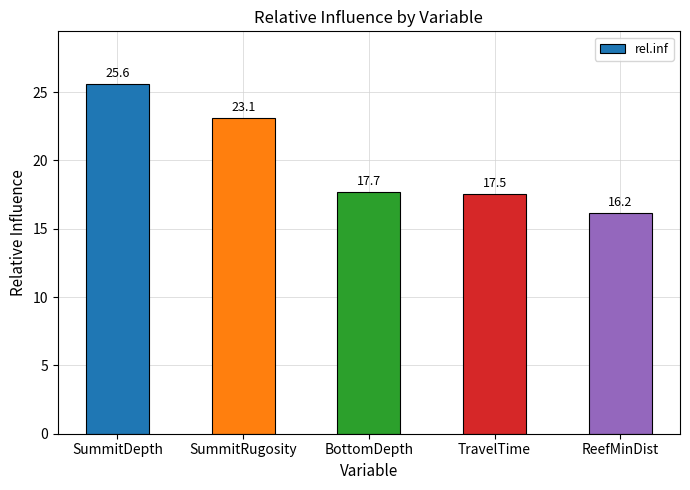

Between SummitRugosity and TravelTime, which is larger?

SummitRugosity